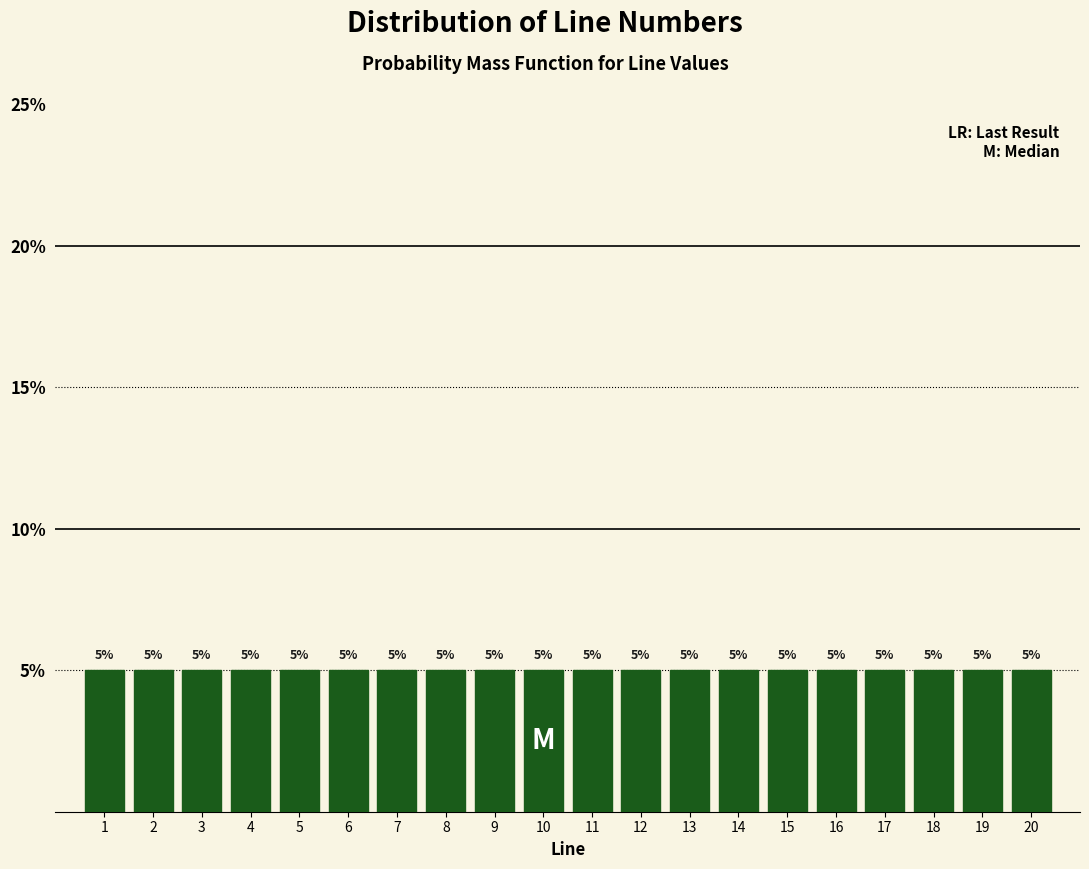

Reading left to right, list every bar in this chart as the range it spans on the x-axis followed by its height.

0.5 to 1.5: 5
1.5 to 2.5: 5
2.5 to 3.5: 5
3.5 to 4.5: 5
4.5 to 5.5: 5
5.5 to 6.5: 5
6.5 to 7.5: 5
7.5 to 8.5: 5
8.5 to 9.5: 5
9.5 to 10.5: 5
10.5 to 11.5: 5
11.5 to 12.5: 5
12.5 to 13.5: 5
13.5 to 14.5: 5
14.5 to 15.5: 5
15.5 to 16.5: 5
16.5 to 17.5: 5
17.5 to 18.5: 5
18.5 to 19.5: 5
19.5 to 20.5: 5